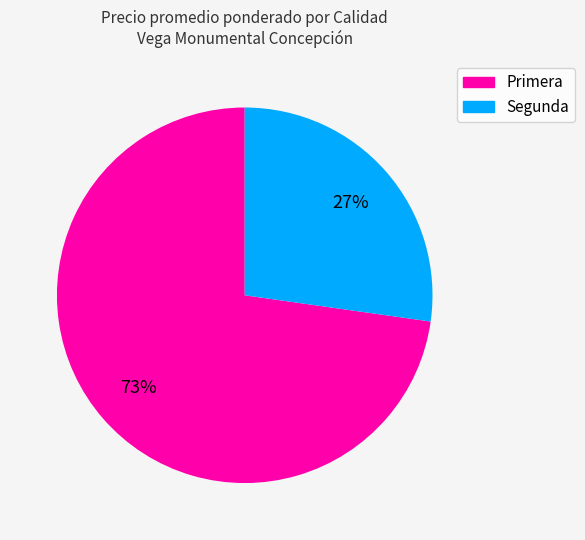

True or false: Primera accounts for 64% of the total.

False